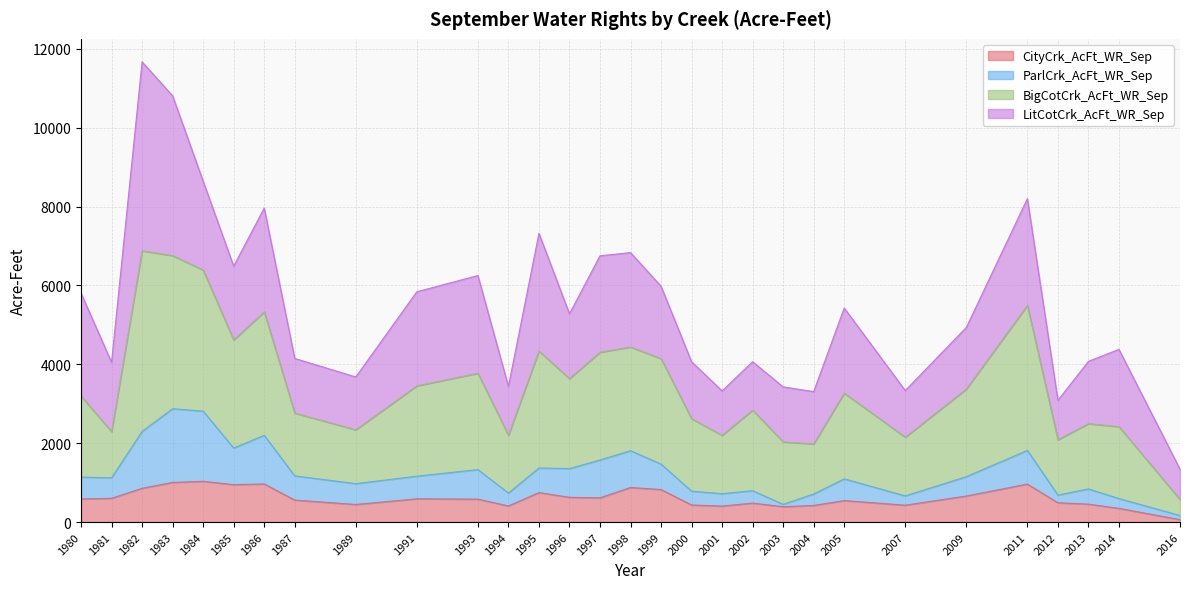

What is the total value across all series at 1983?

10807.3